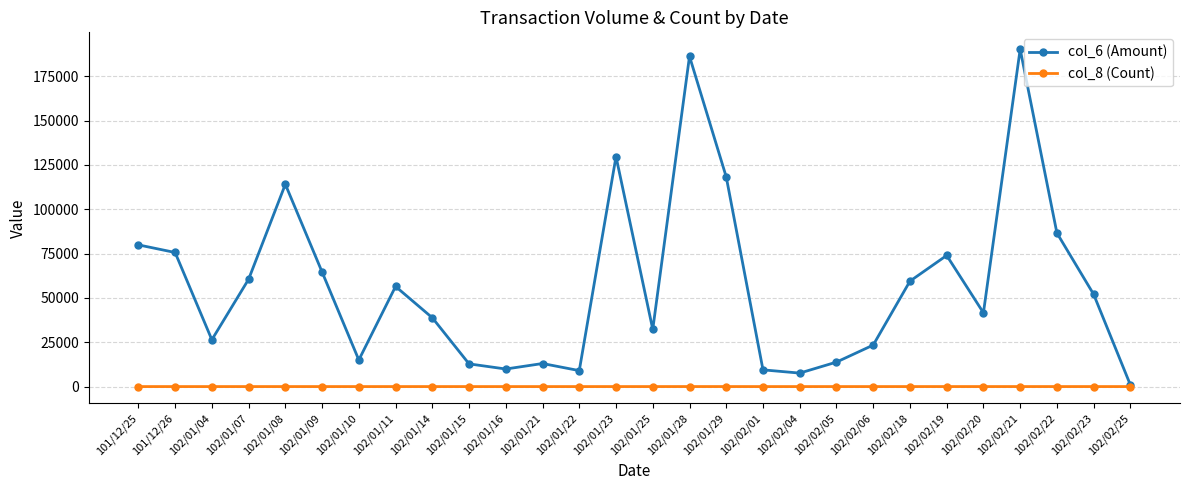

Which series has the largest total across all categories?

col_6 (Amount)